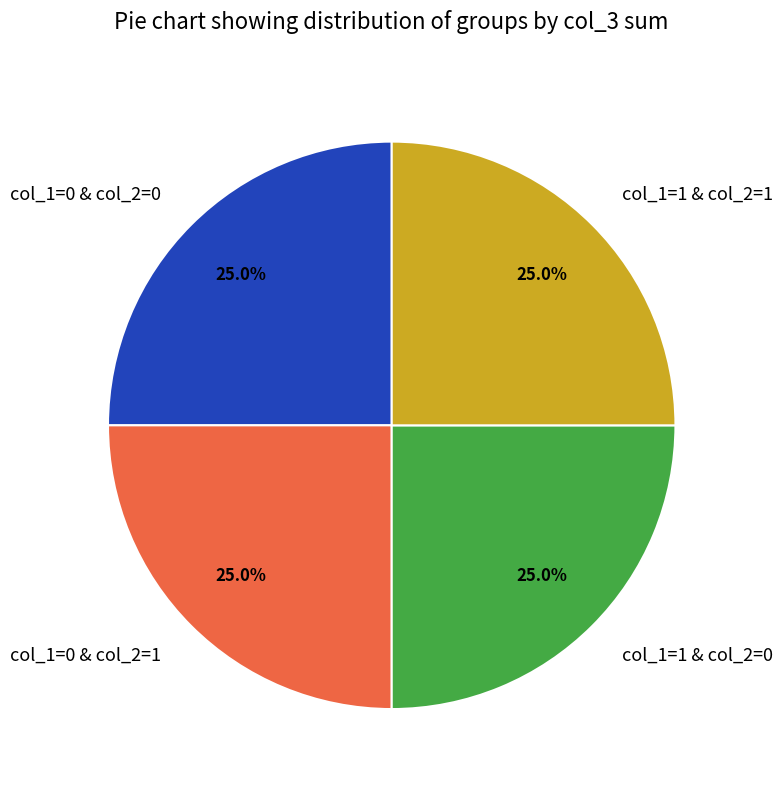

What portion of the pie excludes col_1=0 & col_2=1?

75.0%